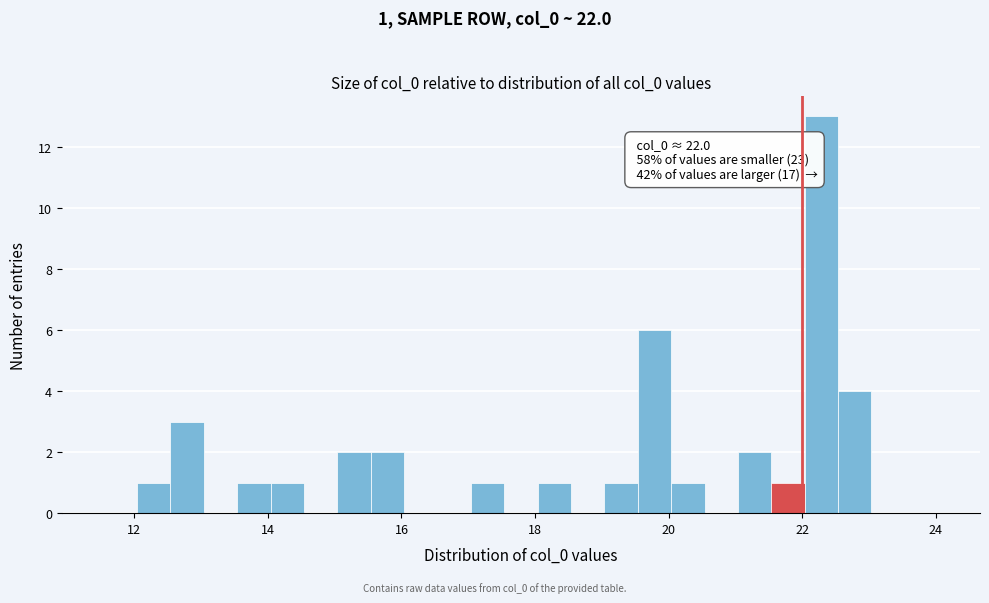

Around what value on the x-axis is the tallest bar? Give the approximate position of its centre, as read against the axis.

22.2